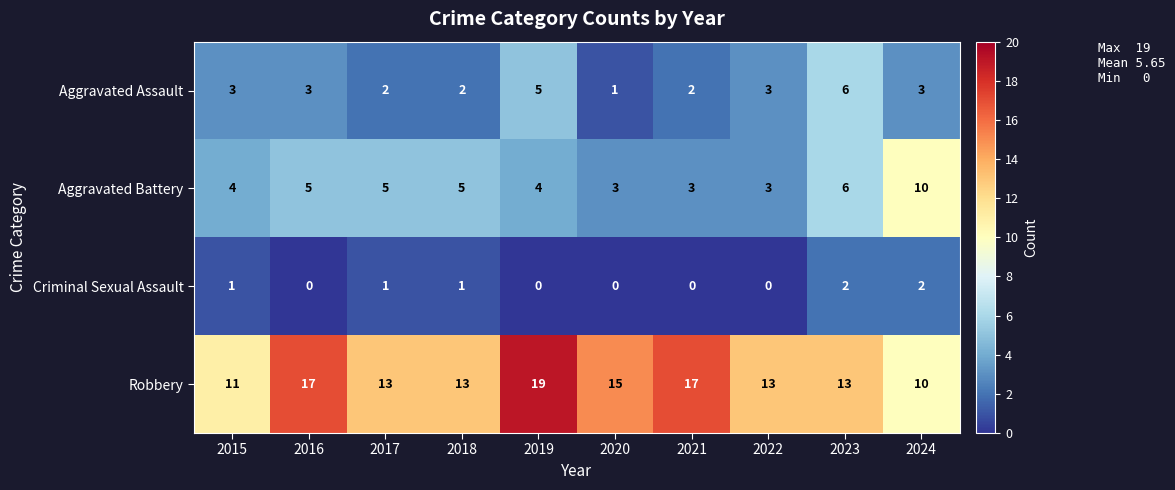

What is the difference between the second highest and minimum values in the Aggravated Assault series?

4